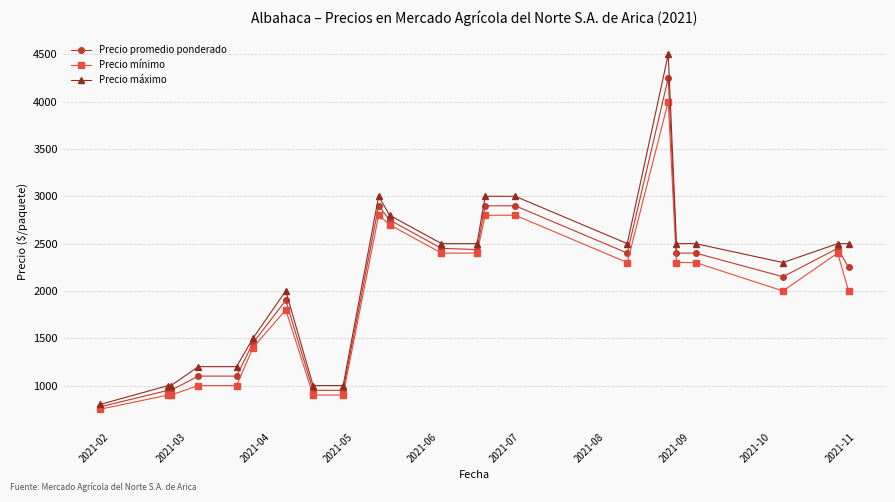

What is the minimum value for Precio máximo?

800